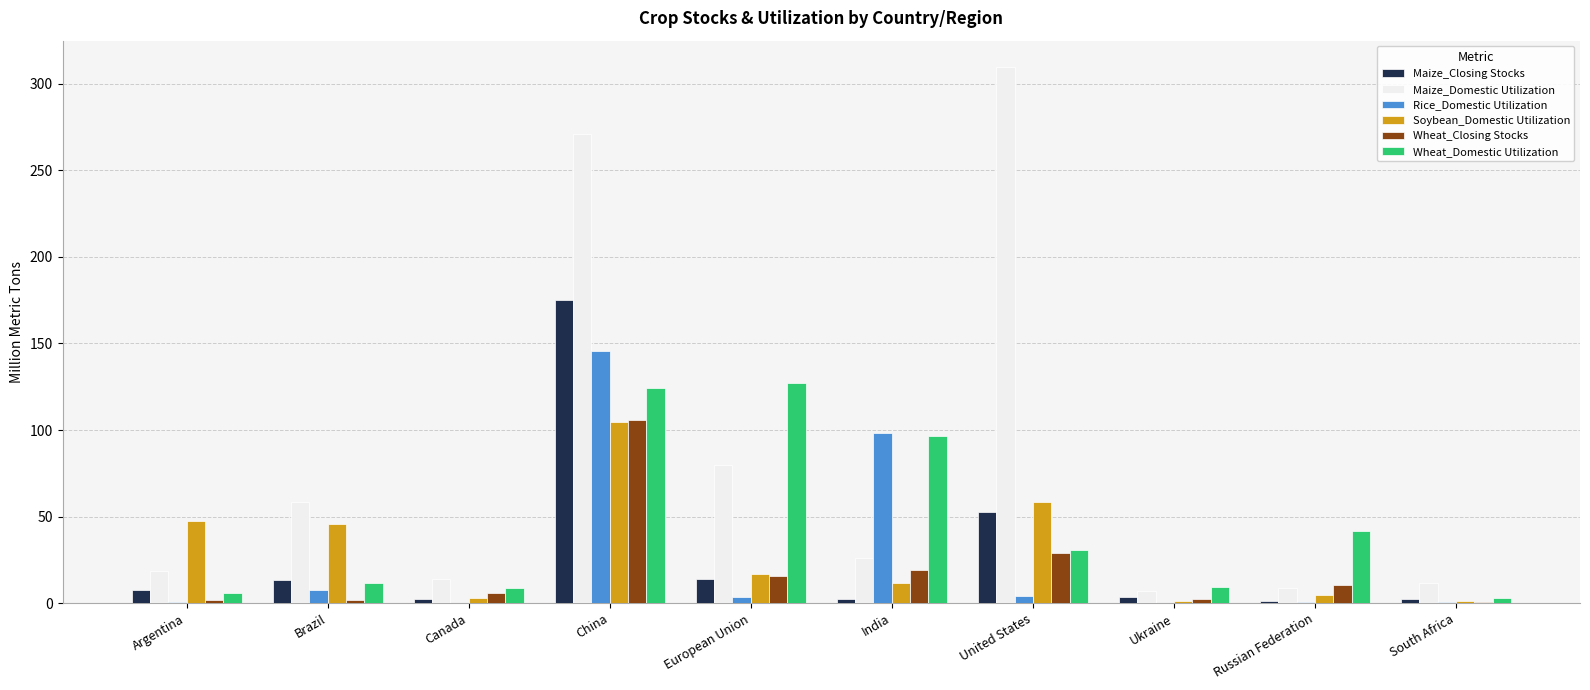

What is the difference between the Wheat_Closing Stocks values at Canada and South Africa?

5.5